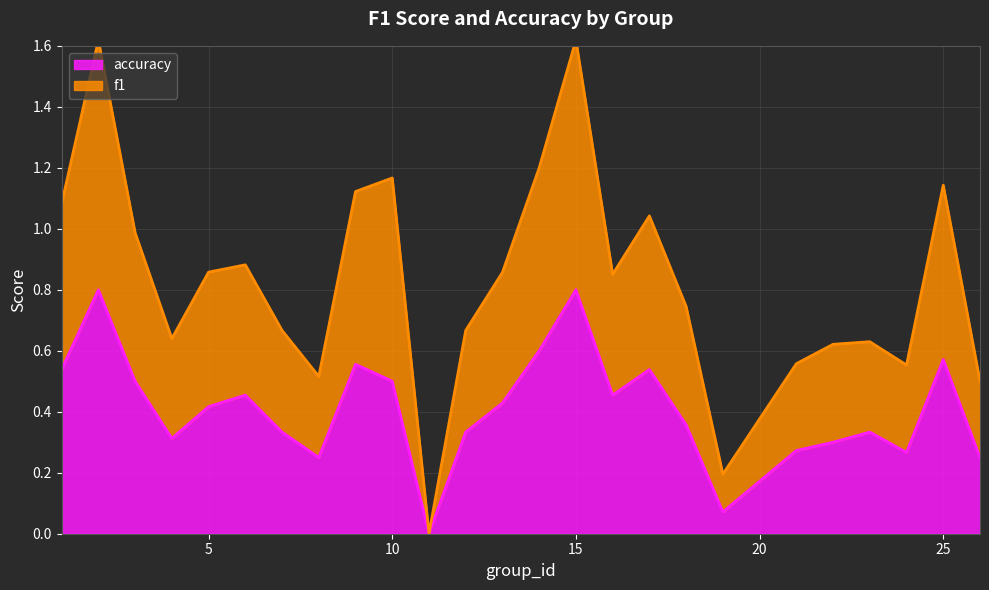

True or false: f1 and accuracy cross at least once.

False